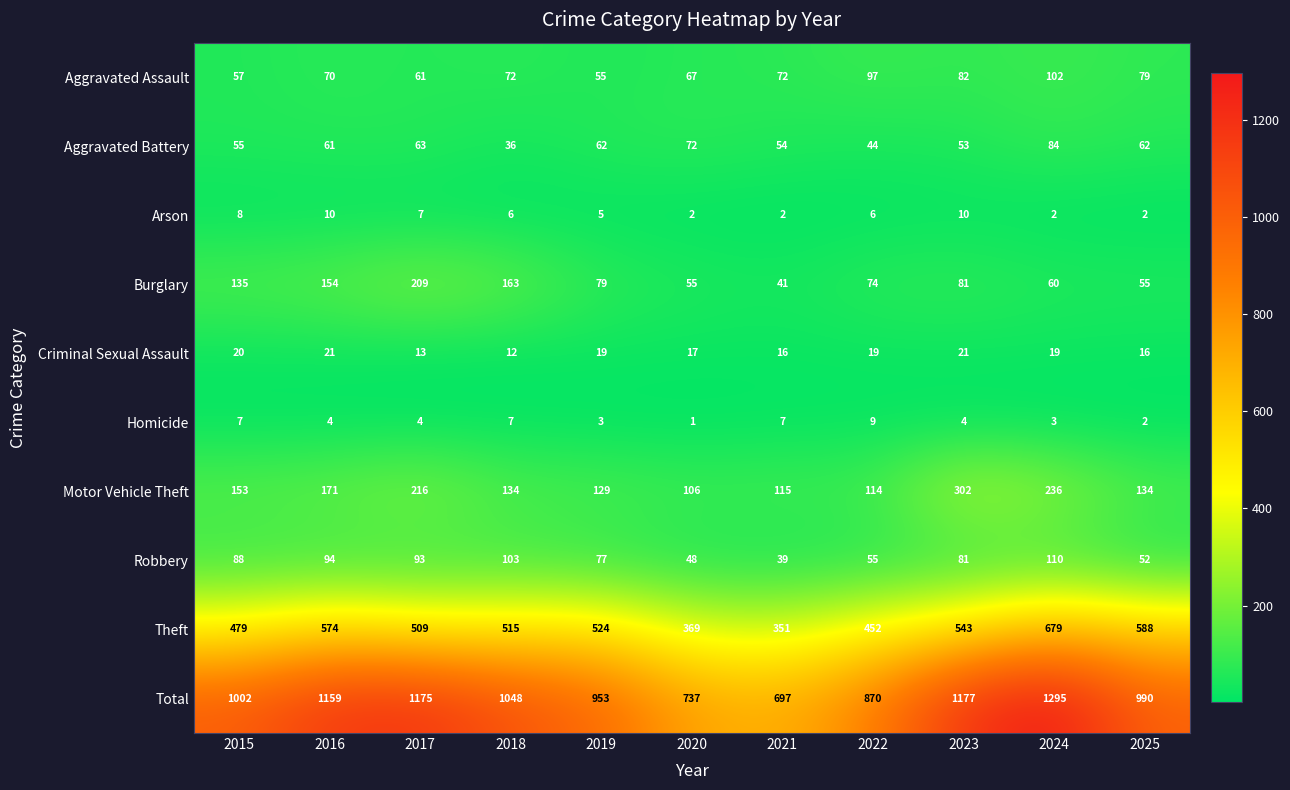

List the series in order of their peak value, highest first.

Total, Theft, Motor Vehicle Theft, Burglary, Robbery, Aggravated Assault, Aggravated Battery, Criminal Sexual Assault, Arson, Homicide